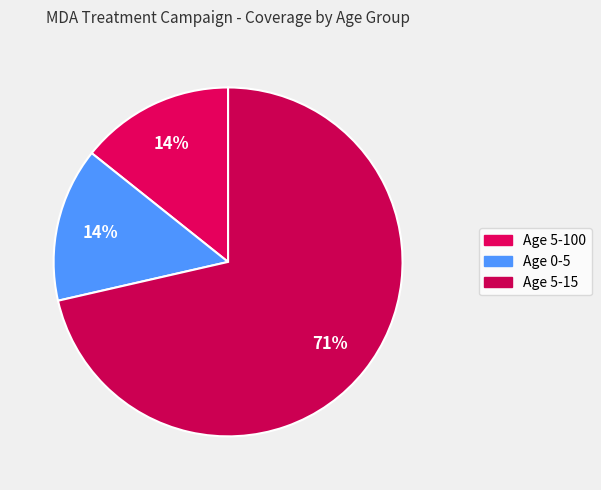

How many slices are in this pie chart?

3